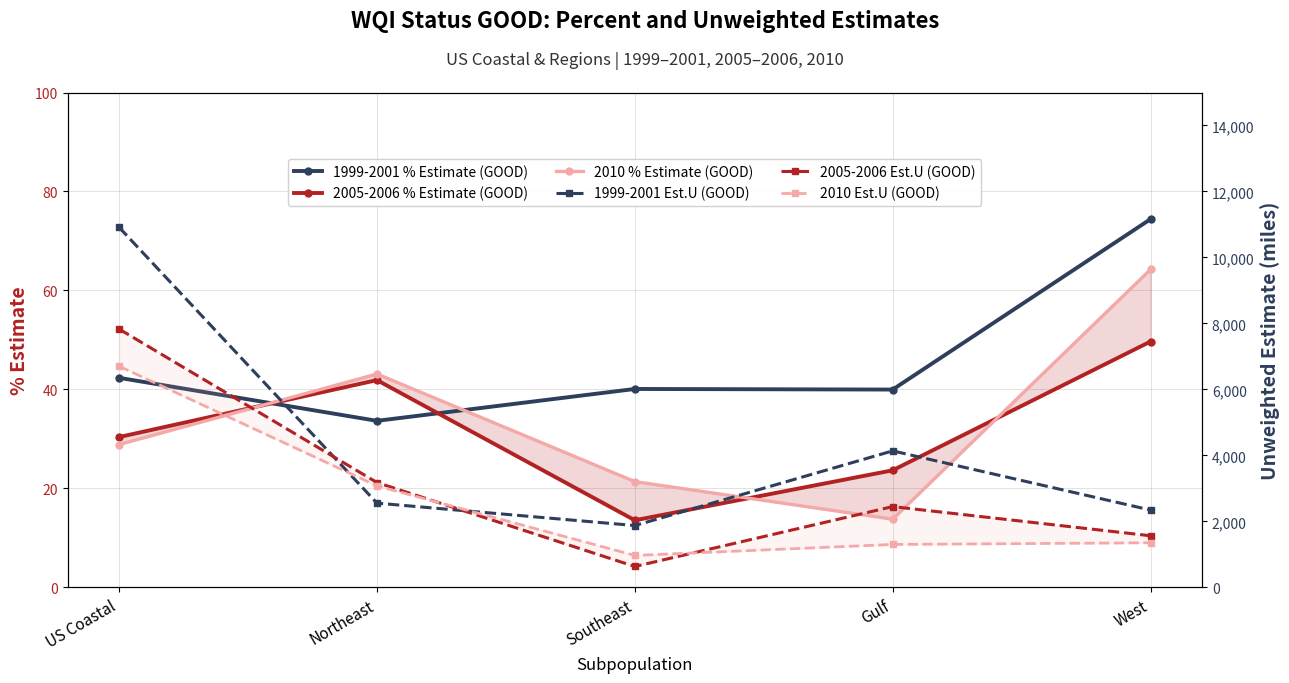

At which category is the sum across all series the highest?

US Coastal